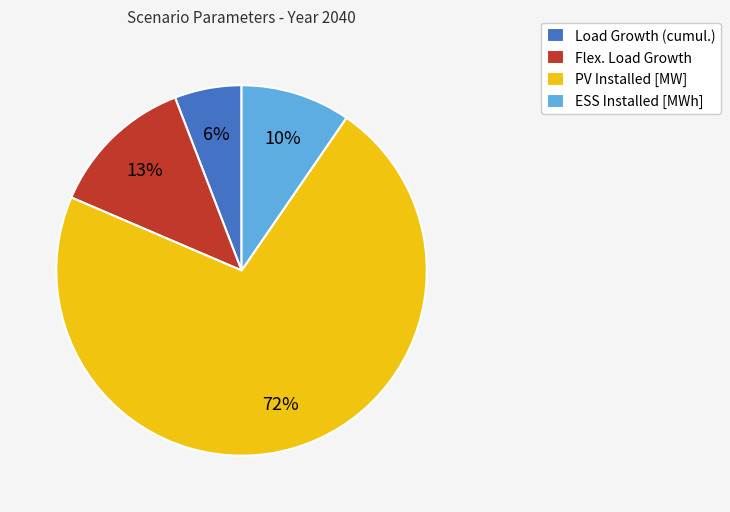

What percentage is NOT represented by Flex. Load Growth?

87.3%